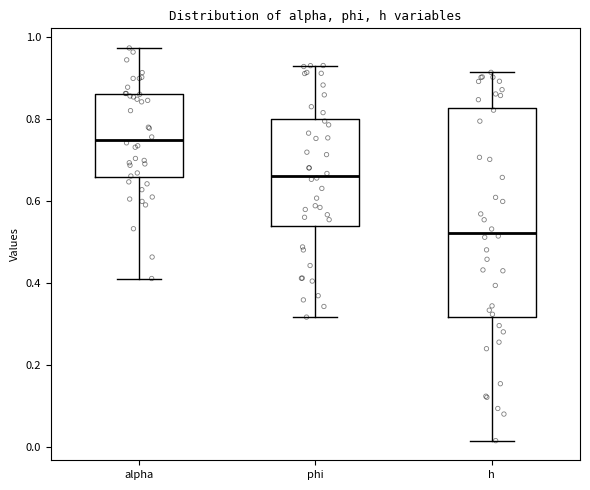

Reading left to right, read every box against the y-axis: the position of its median line, the range the box covers, and the ends of its whiskers. The values are not printed on the chart, so give them approximately, as read against the axis.

alpha: median 0.76, box 0.66 to 0.86, whiskers 0.42 to 0.98
phi: median 0.66, box 0.54 to 0.80, whiskers 0.32 to 0.94
h: median 0.52, box 0.32 to 0.82, whiskers 0.02 to 0.92